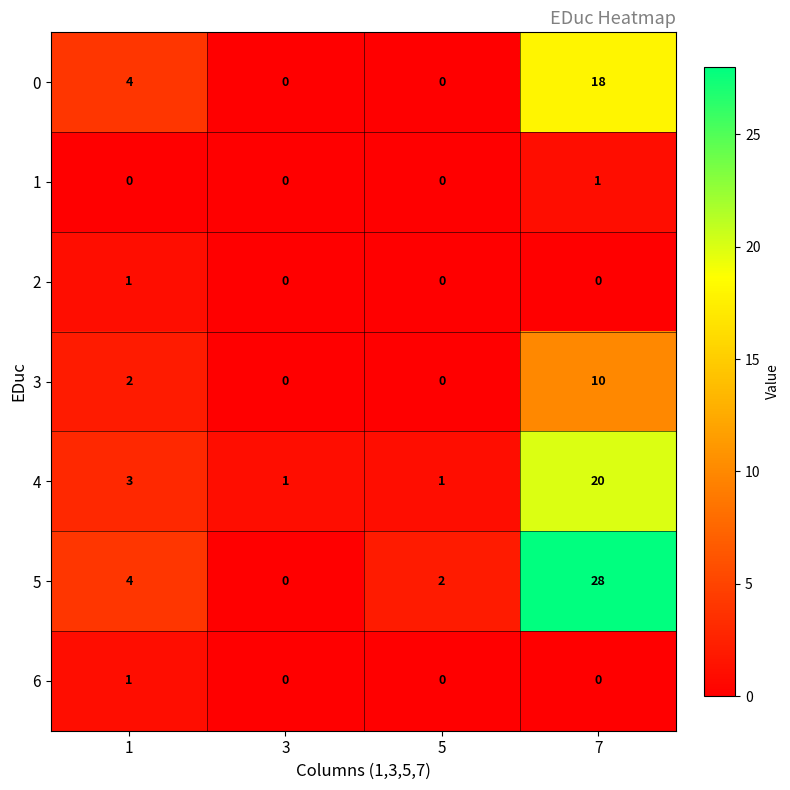

What is the greatest value displayed?

28